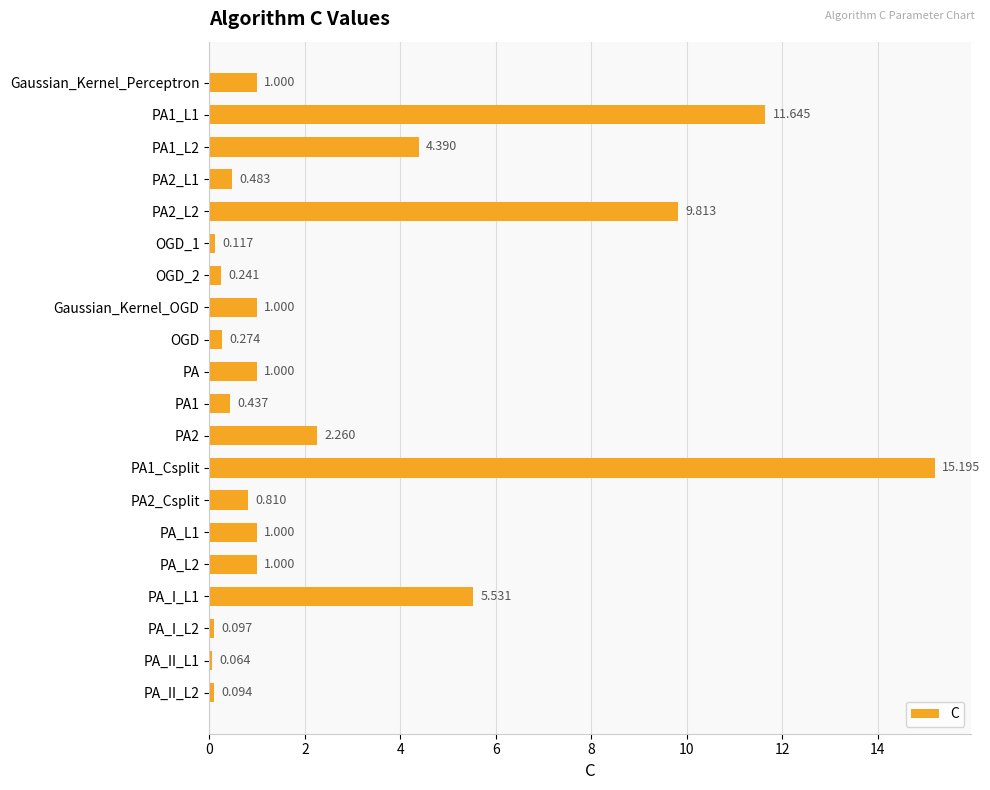

Between OGD and PA, which is larger?

PA